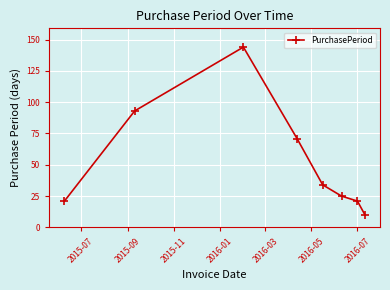

What is the value of the 8th point from the left?

10